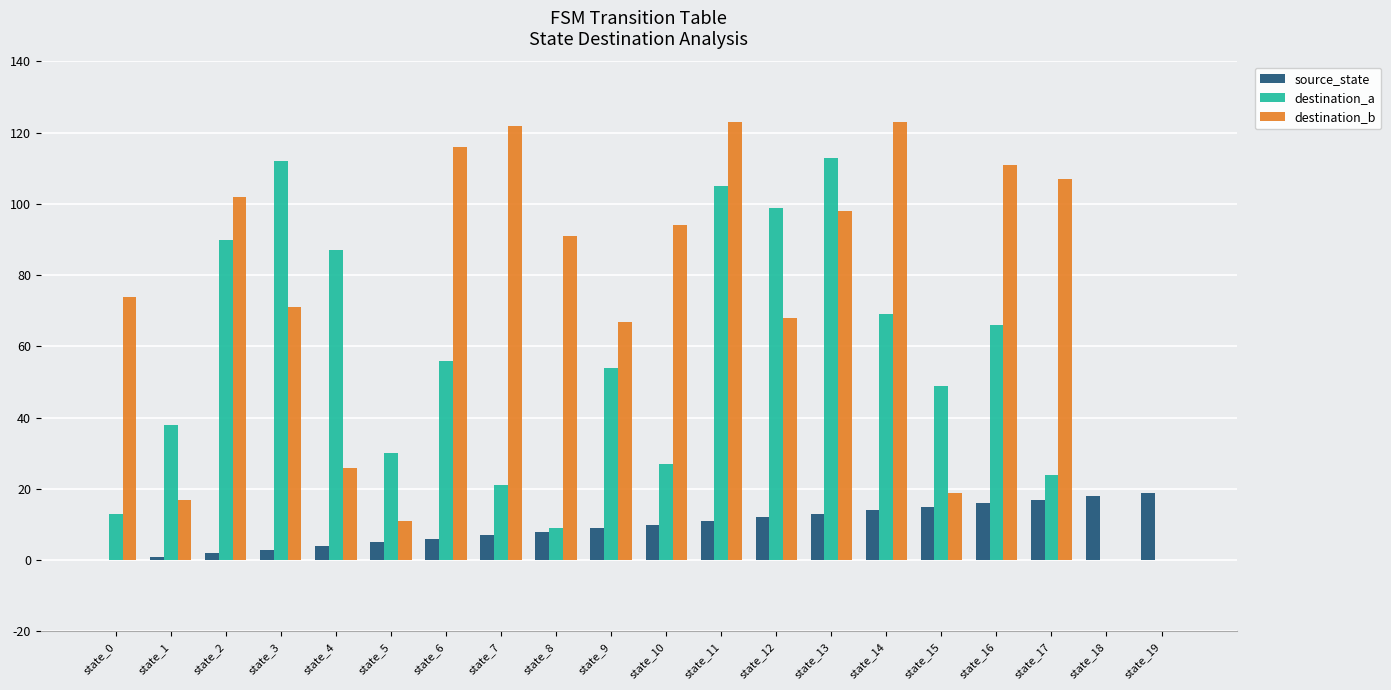

Count the number of data series in this chart.

3